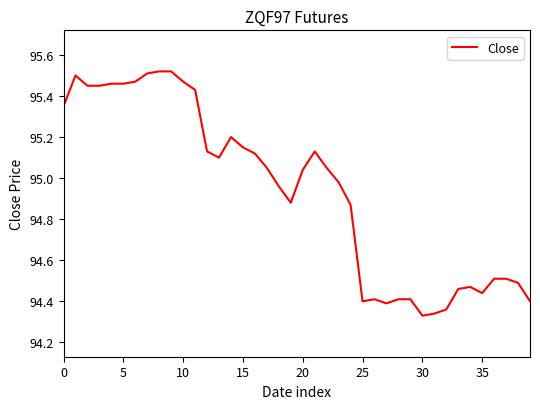

What is the difference between the maximum and minimum values?

1.2